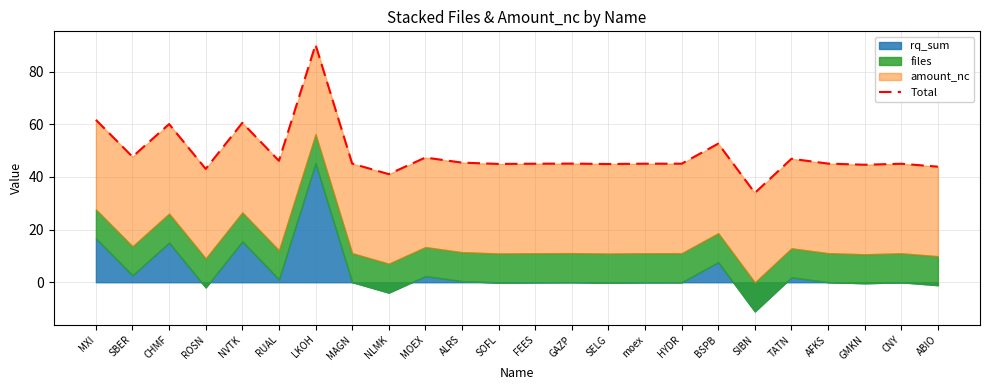

At which category does the data reach its first local peak?

CHMF